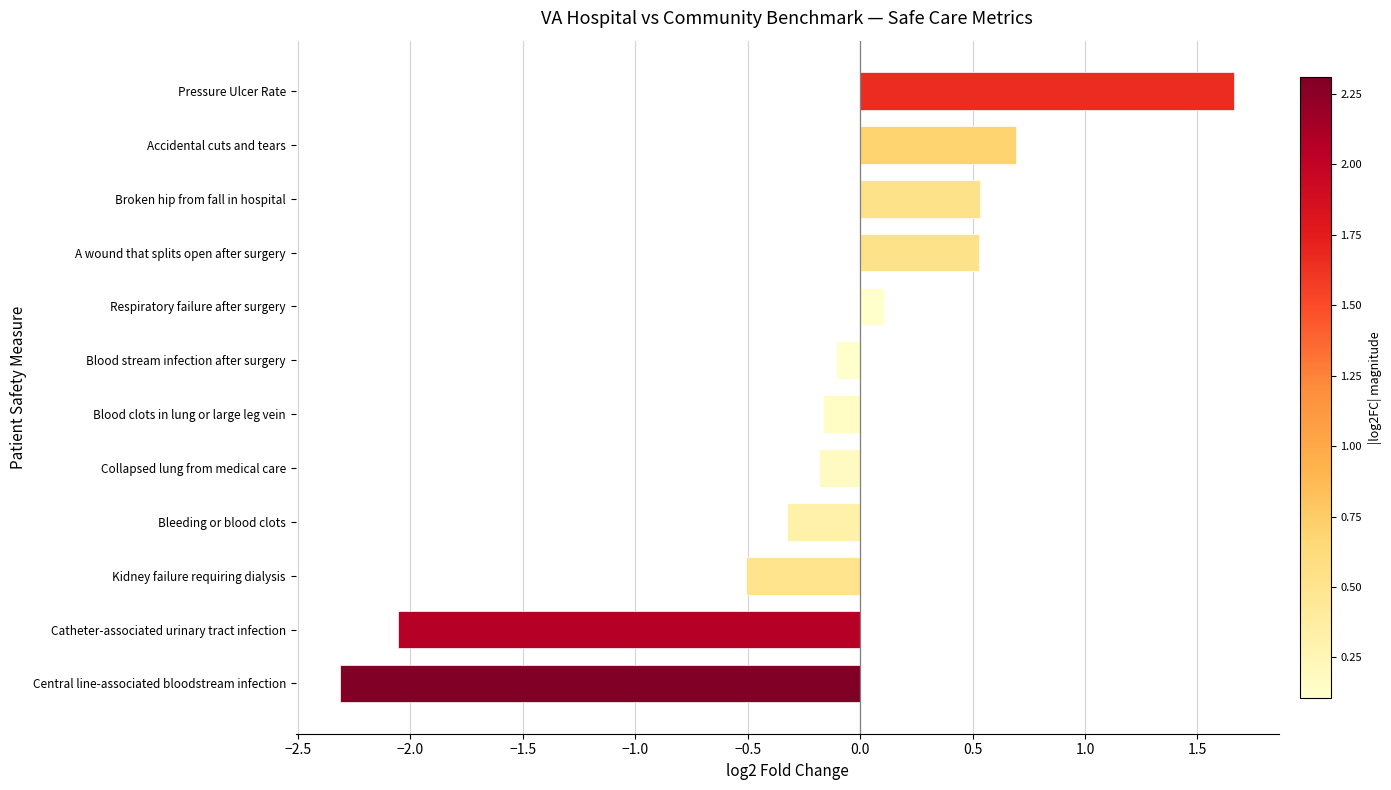

What is the difference between the maximum and minimum values?

4.0